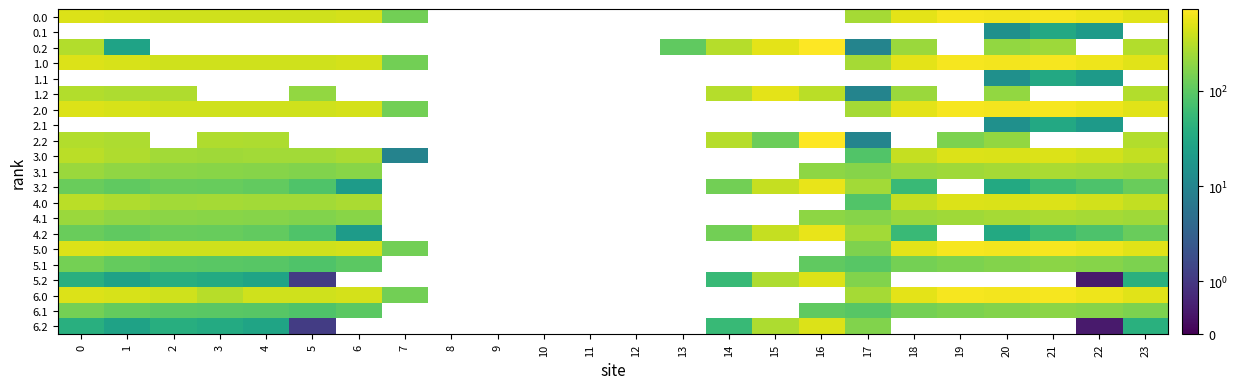

What is the greatest value displayed?

721.2